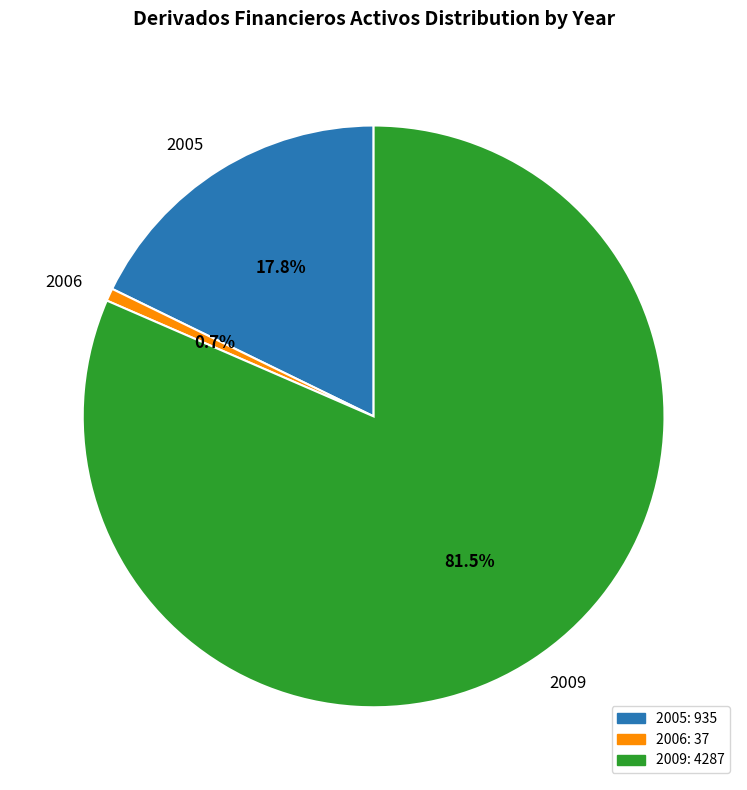

Combined, what portion of the pie is 2005 and 2006?

18.5%